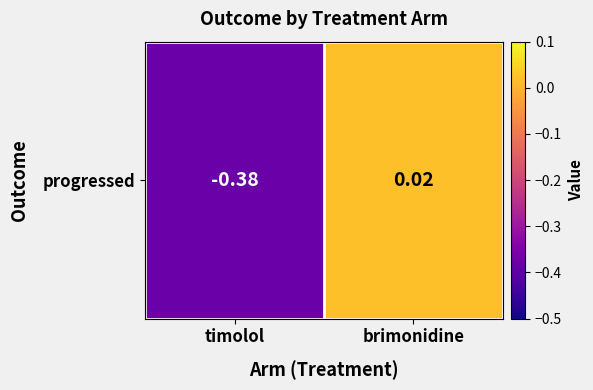

How many values are above zero?

1